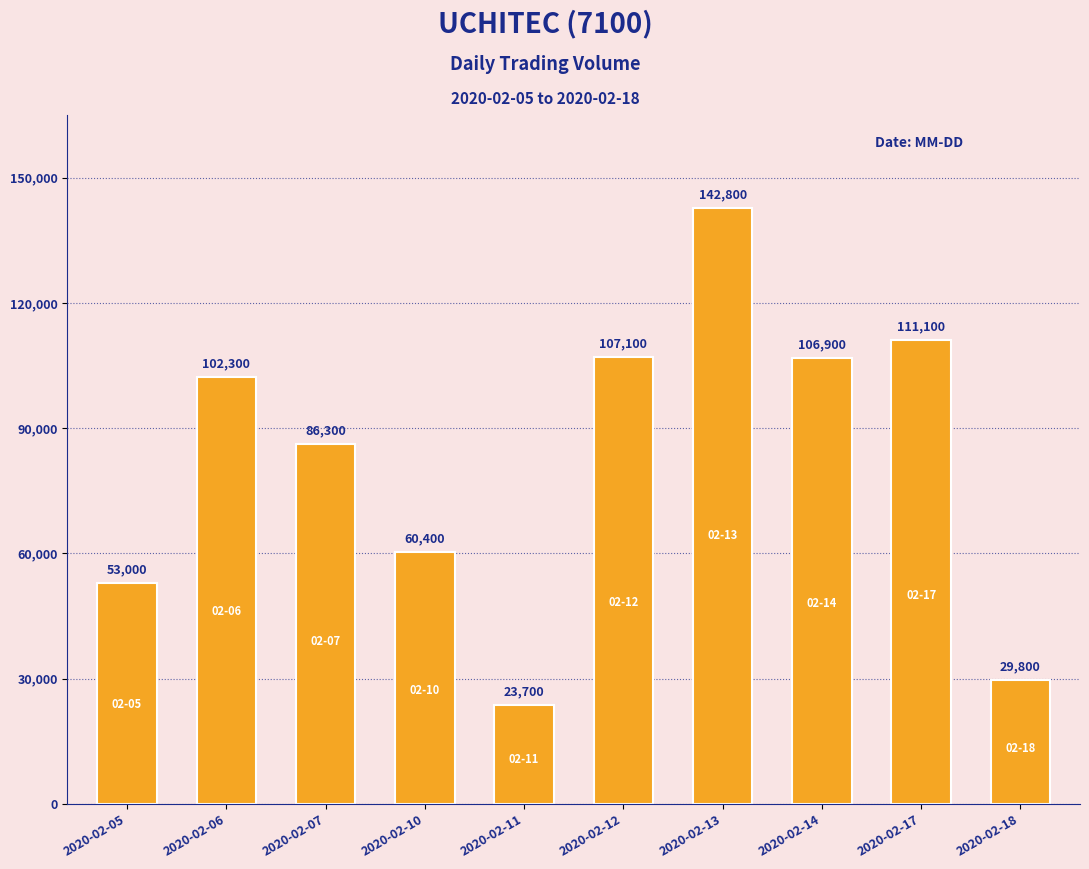

How many bars are there in total?

10